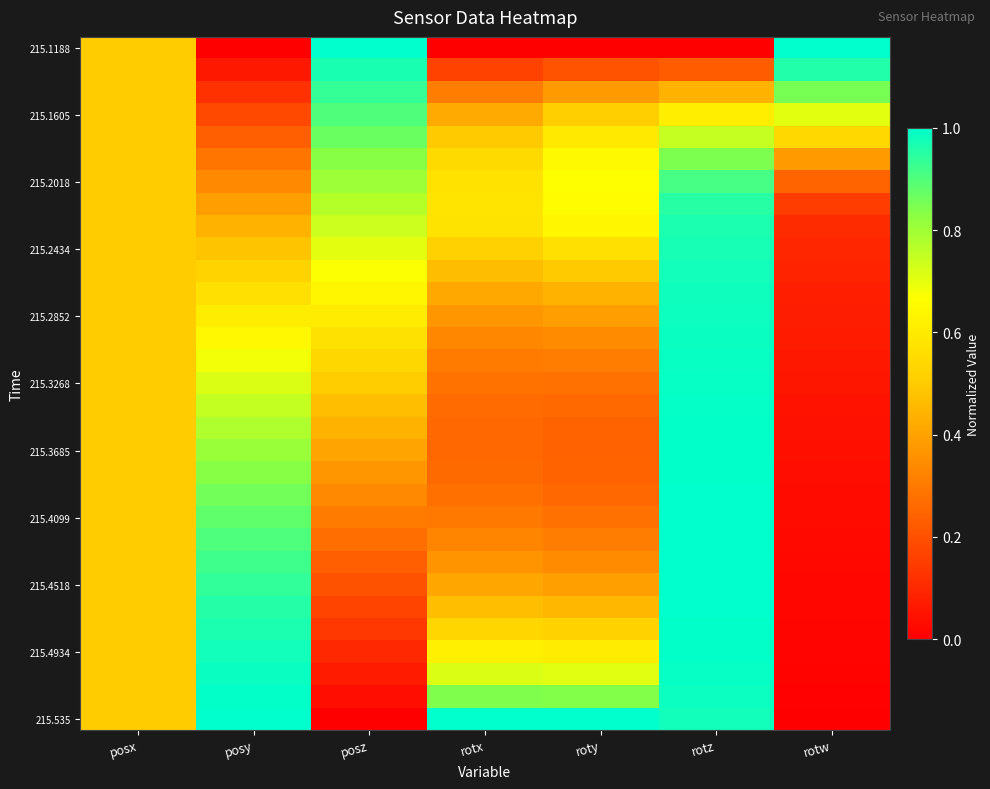

Between roty and posx, which is larger?

posx